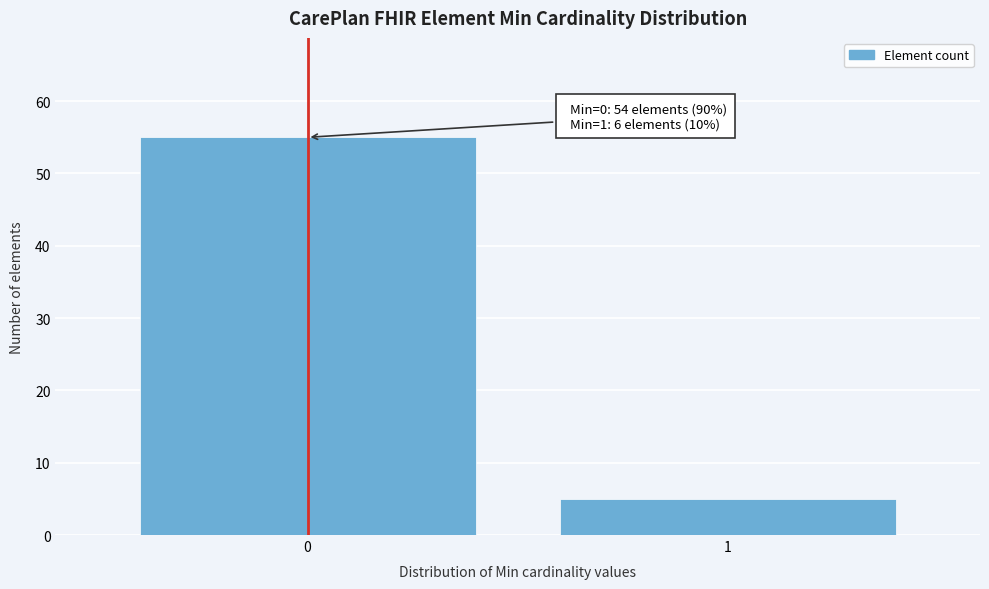

Reading left to right, list all the values displayed in this chart.

55	5